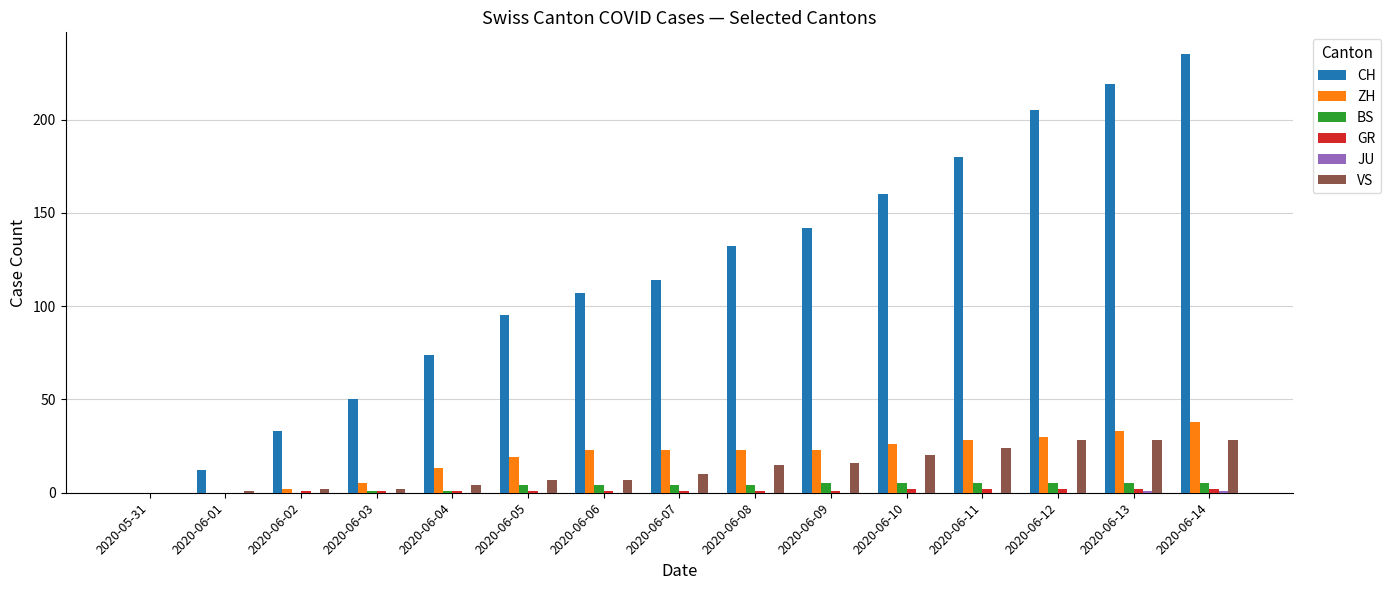

What is the highest value of the BS series?

5